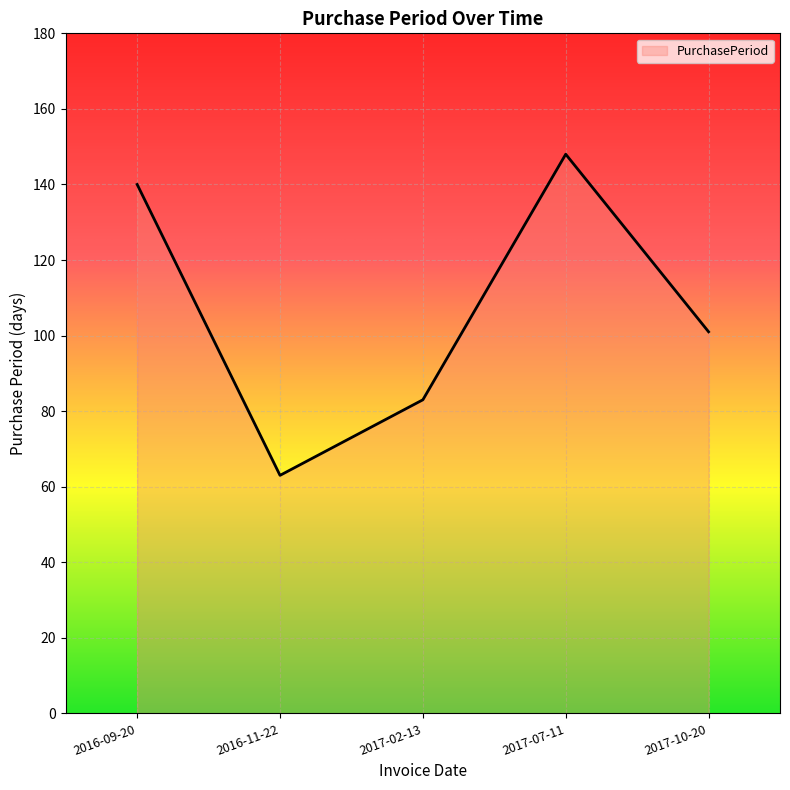

How many series are shown in this chart?

1